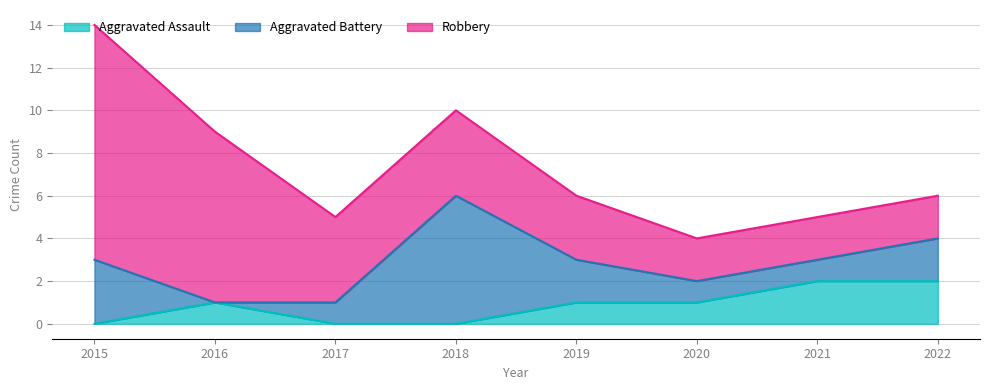

How many positive values does the Aggravated Battery series have?

7